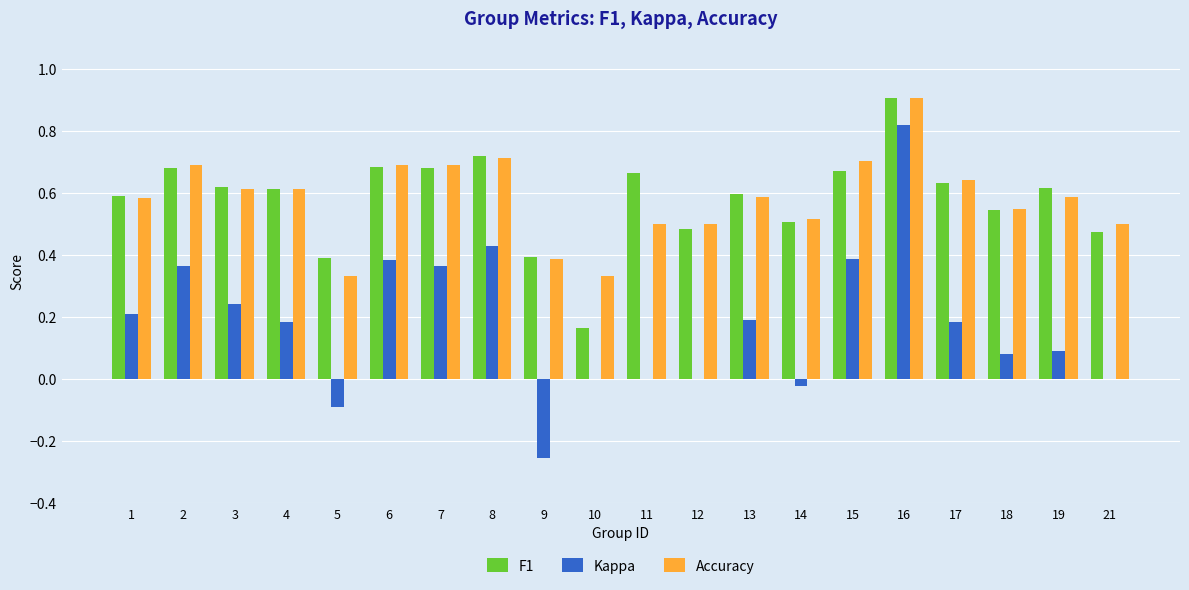

What is the total value across all series at 12?

1.0